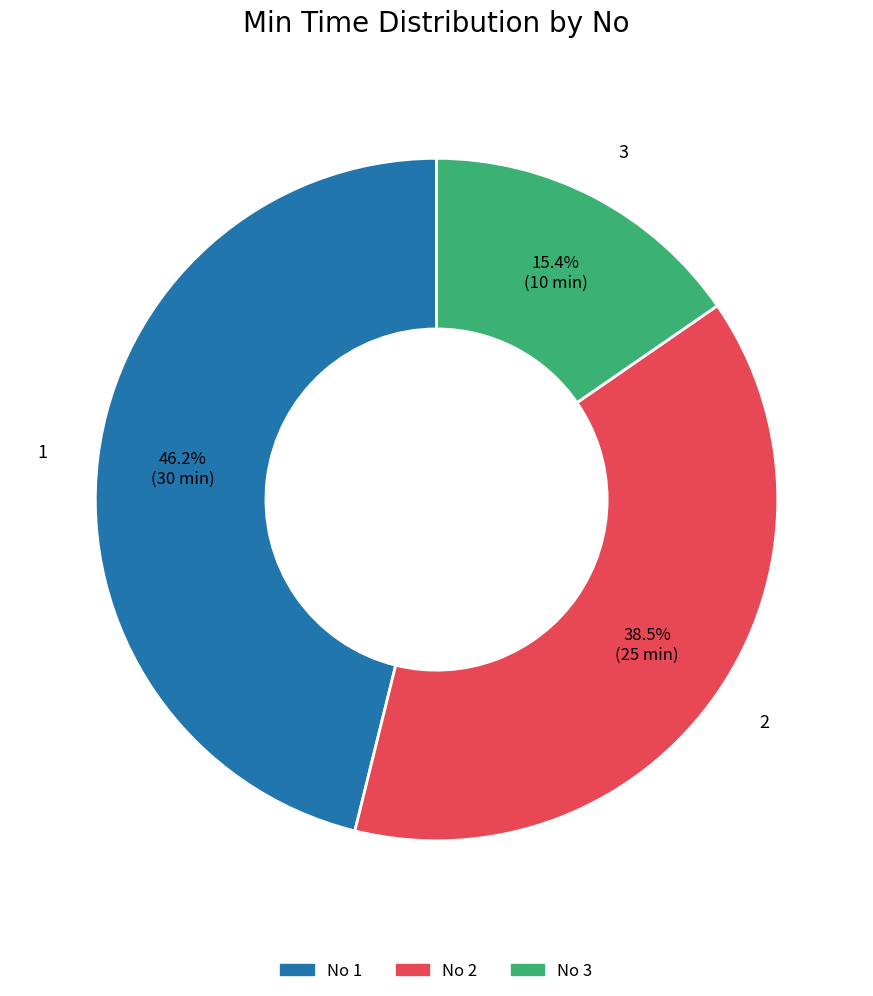

Does any single category account for the majority?

No